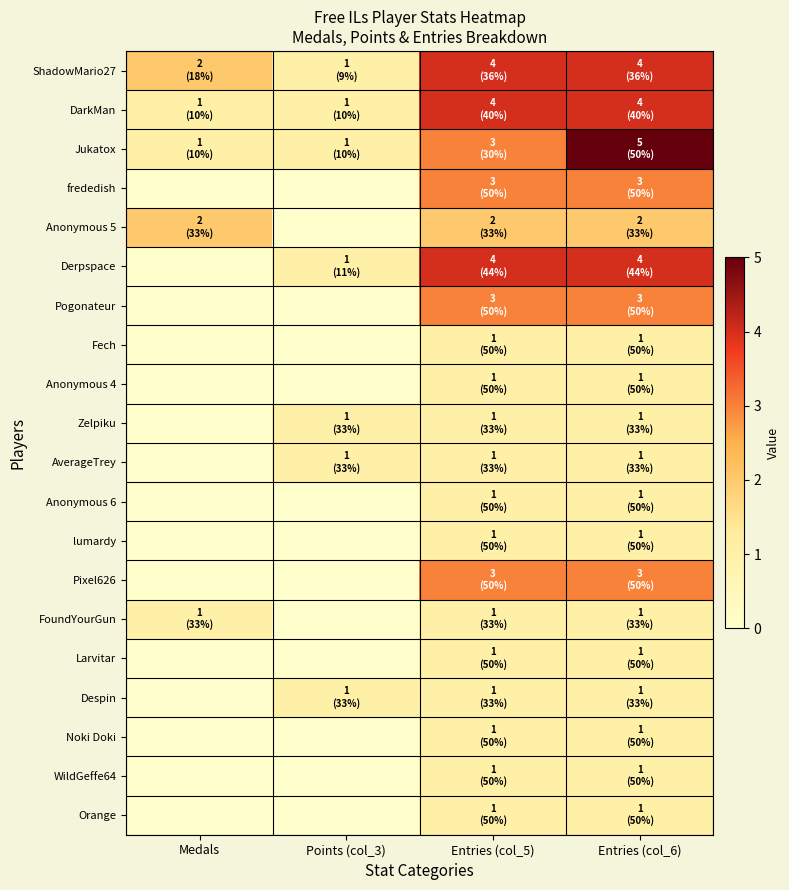

Reading right to left, list all the values displayed in this chart.

ShadowMario27: Entries (col_6)=4	Entries (col_5)=4	Points (col_3)=1	Medals=2
DarkMan: Entries (col_6)=4	Entries (col_5)=4	Points (col_3)=1	Medals=1
Jukatox: Entries (col_6)=5	Entries (col_5)=3	Points (col_3)=1	Medals=1
frededish: Entries (col_6)=3	Entries (col_5)=3	Points (col_3)=0	Medals=0
Anonymous 5: Entries (col_6)=2	Entries (col_5)=2	Points (col_3)=0	Medals=2
Derpspace: Entries (col_6)=4	Entries (col_5)=4	Points (col_3)=1	Medals=0
Pogonateur: Entries (col_6)=3	Entries (col_5)=3	Points (col_3)=0	Medals=0
Fech: Entries (col_6)=1	Entries (col_5)=1	Points (col_3)=0	Medals=0
Anonymous 4: Entries (col_6)=1	Entries (col_5)=1	Points (col_3)=0	Medals=0
Zelpiku: Entries (col_6)=1	Entries (col_5)=1	Points (col_3)=1	Medals=0
AverageTrey: Entries (col_6)=1	Entries (col_5)=1	Points (col_3)=1	Medals=0
Anonymous 6: Entries (col_6)=1	Entries (col_5)=1	Points (col_3)=0	Medals=0
lumardy: Entries (col_6)=1	Entries (col_5)=1	Points (col_3)=0	Medals=0
Pixel626: Entries (col_6)=3	Entries (col_5)=3	Points (col_3)=0	Medals=0
FoundYourGun: Entries (col_6)=1	Entries (col_5)=1	Points (col_3)=0	Medals=1
Larvitar: Entries (col_6)=1	Entries (col_5)=1	Points (col_3)=0	Medals=0
Despin: Entries (col_6)=1	Entries (col_5)=1	Points (col_3)=1	Medals=0
Noki Doki: Entries (col_6)=1	Entries (col_5)=1	Points (col_3)=0	Medals=0
WildGeffe64: Entries (col_6)=1	Entries (col_5)=1	Points (col_3)=0	Medals=0
Orange: Entries (col_6)=1	Entries (col_5)=1	Points (col_3)=0	Medals=0